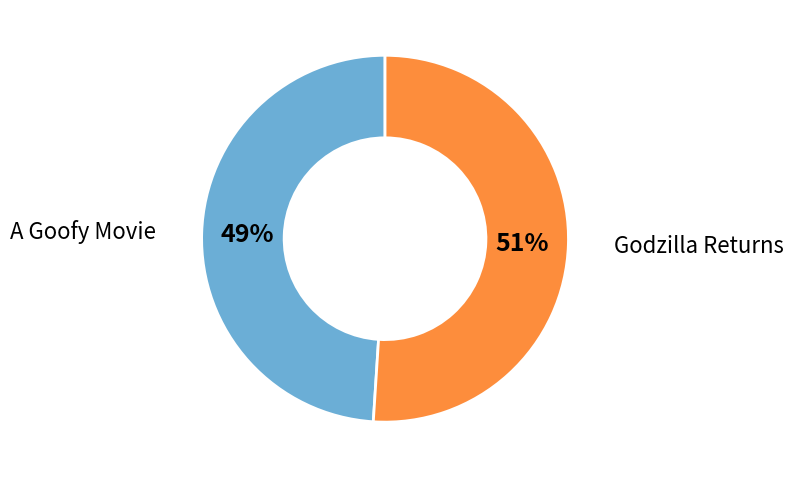

Rank the categories by value from lowest to highest.

A Goofy Movie, Godzilla Returns